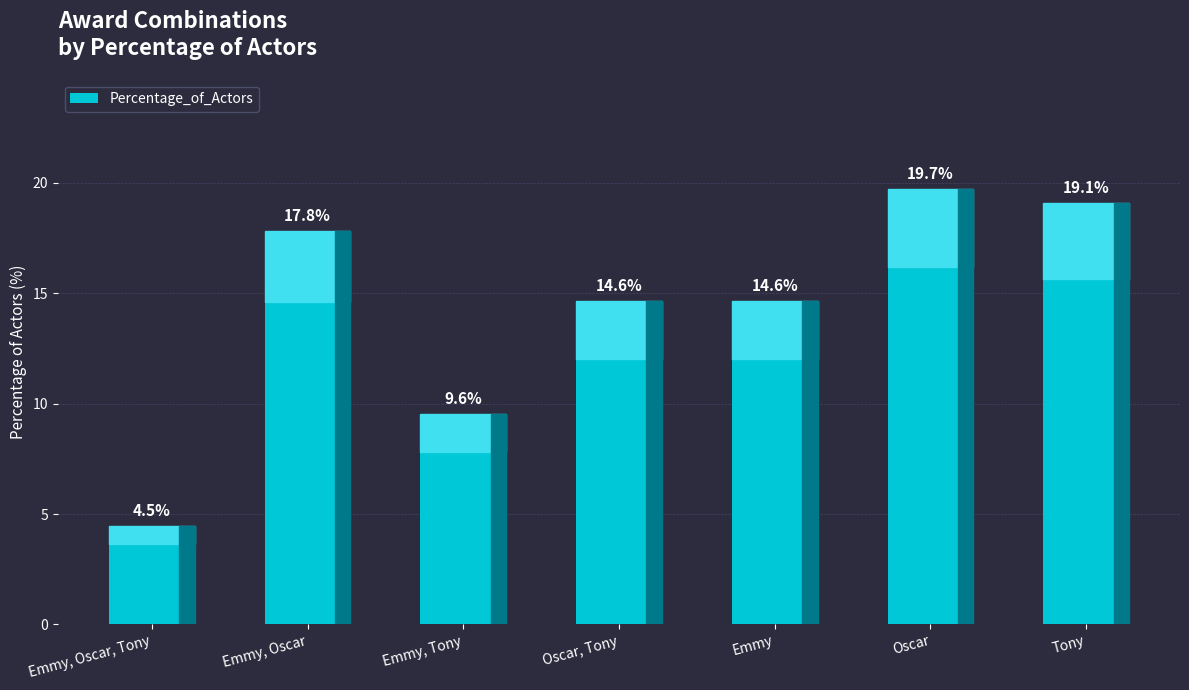

What is the difference between the values at Oscar, Tony and Emmy, Oscar?

3.2